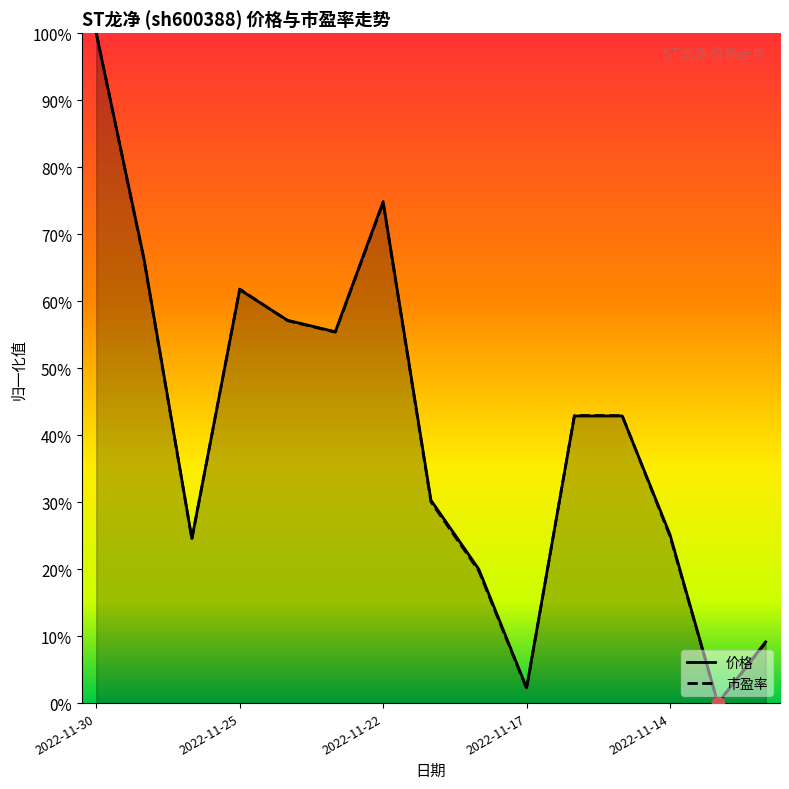

Which series has the widest spread of Y values?

价格